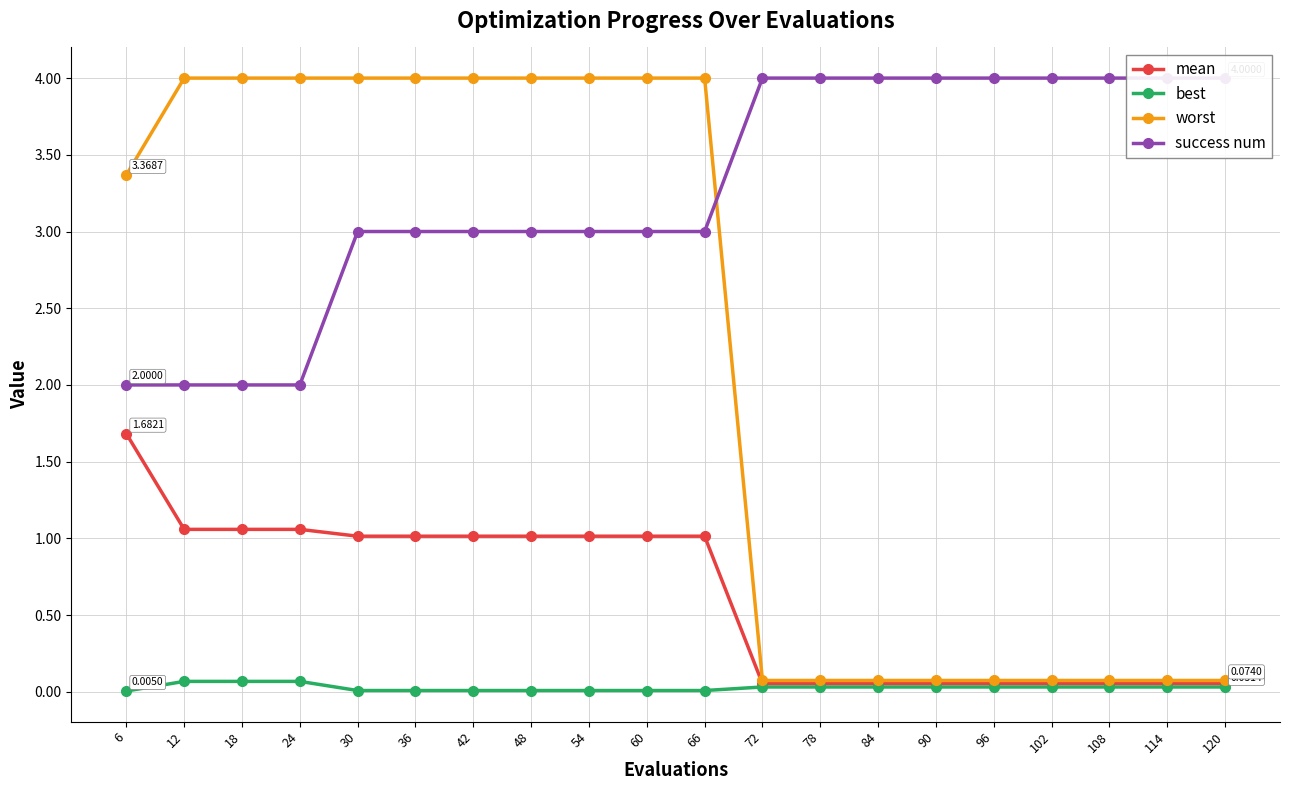

What is the difference between the success num values at 12 and 108?

2.0